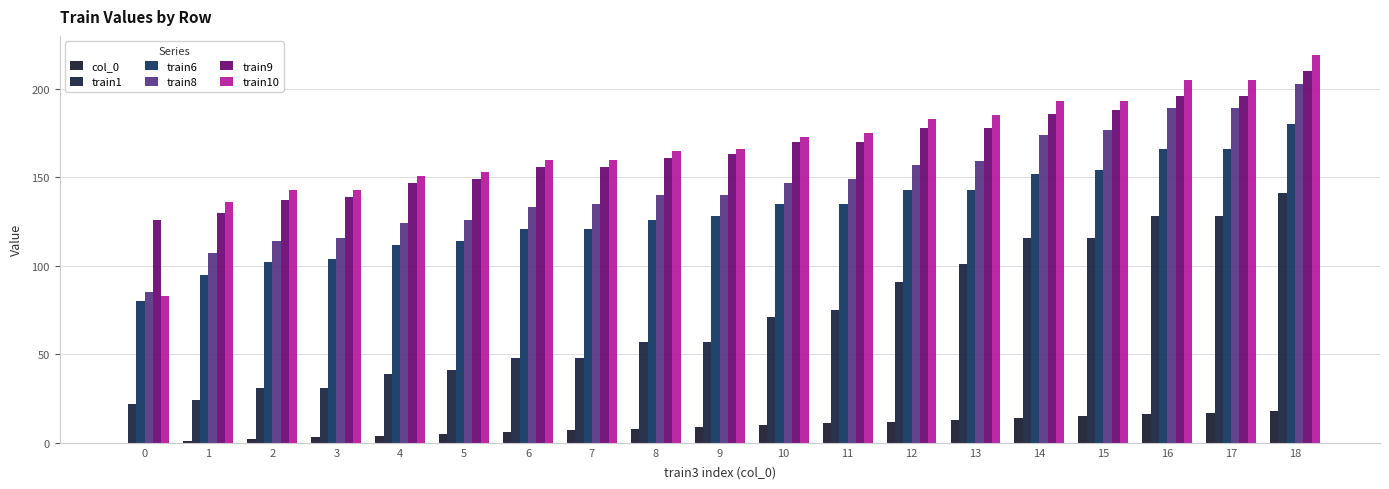

What is the sum of all train10 values?

3191